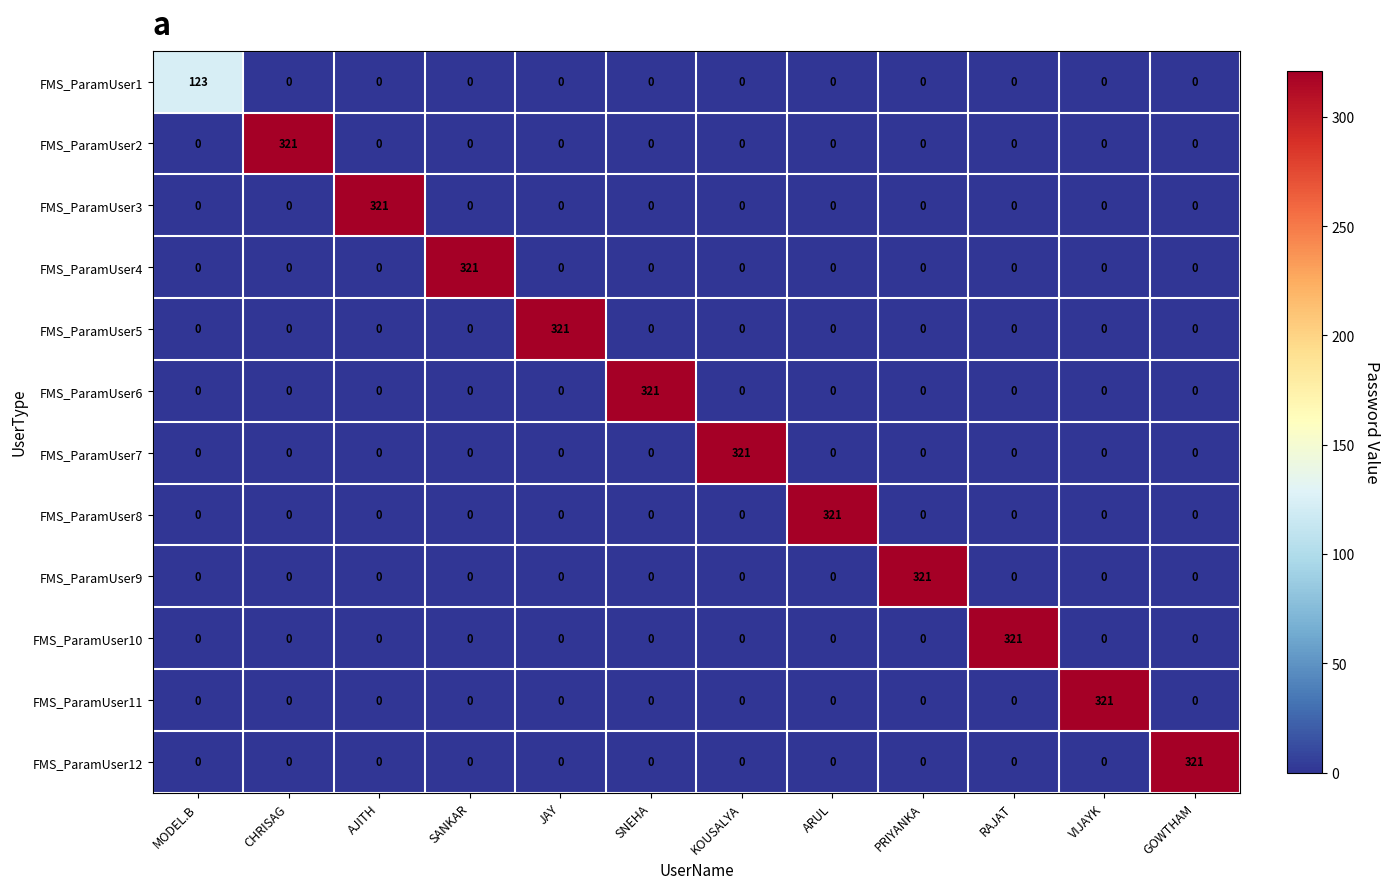

What is the difference between the maximum and minimum values in the FMS_ParamUser7 series?

321